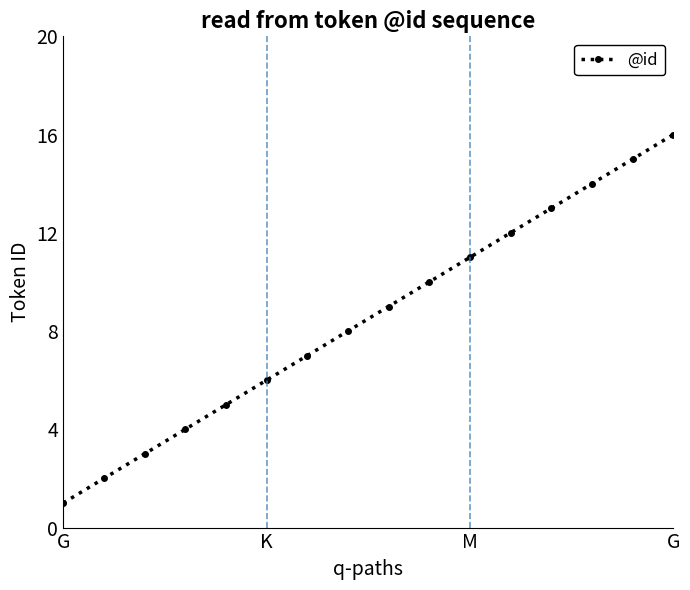

True or false: there are more than 0 points higher than both neighbors.

False